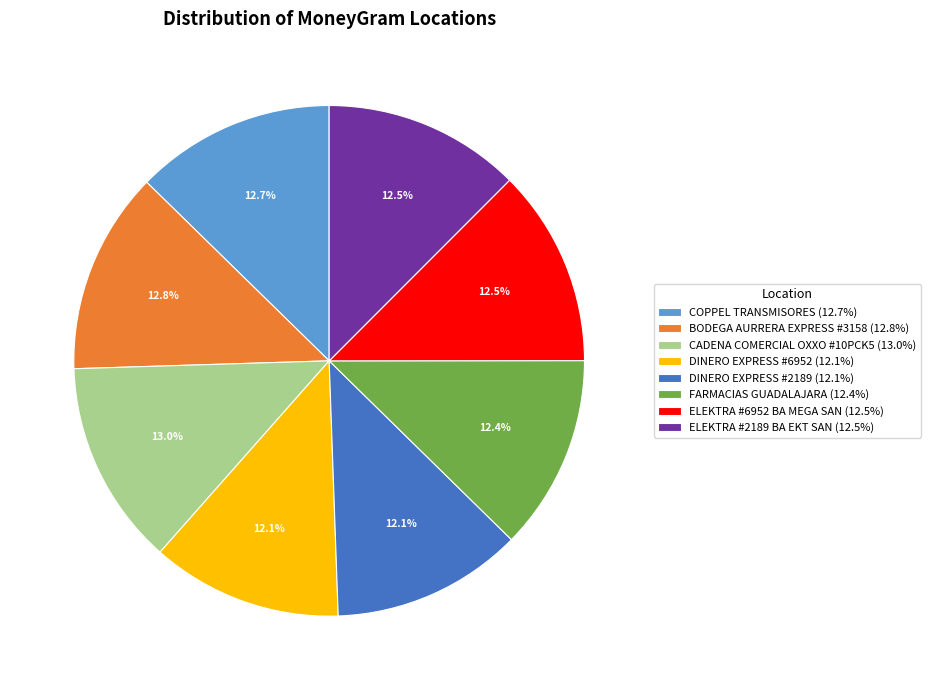

Does BODEGA AURRERA EXPRESS #3158 account for over 50% of the chart?

No